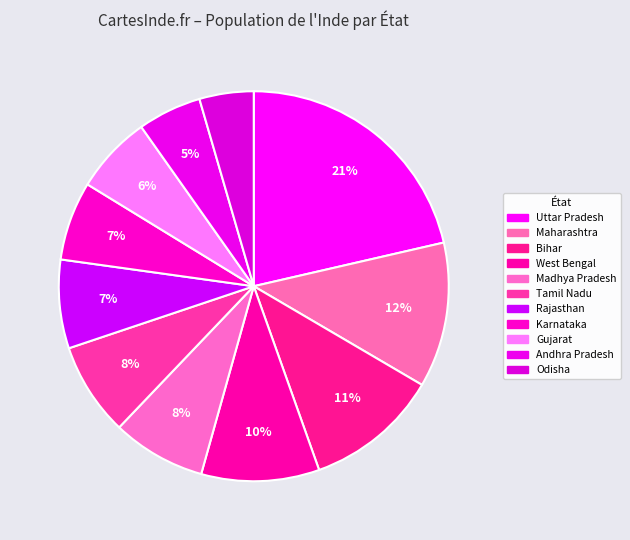

To the nearest percent, what portion does Uttar Pradesh represent?

21%